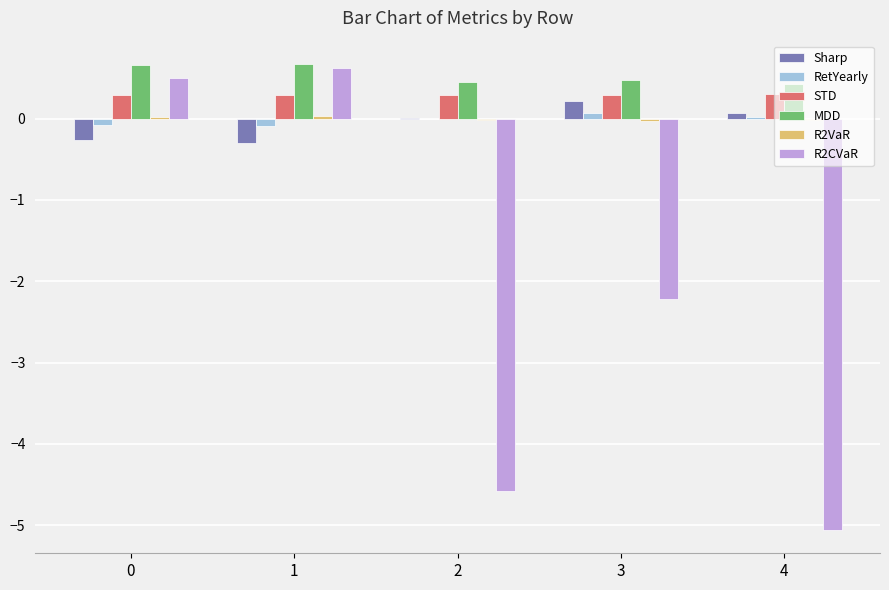

The value of STD at 0 is 0.3. True or false?

True